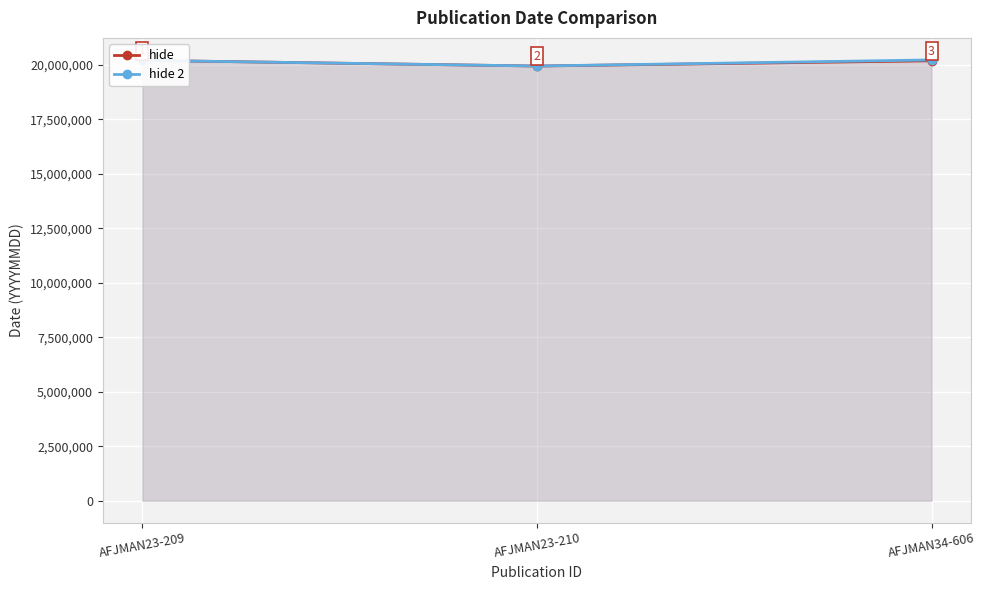

How many data points in hide are above 20180706?

1